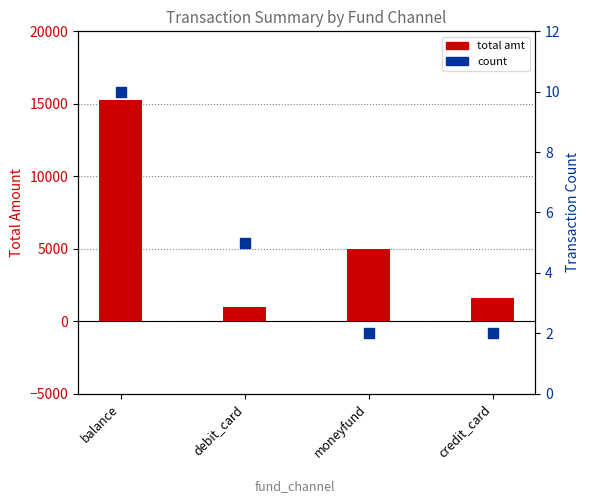

What is the total value across all series at credit_card?

1622.0